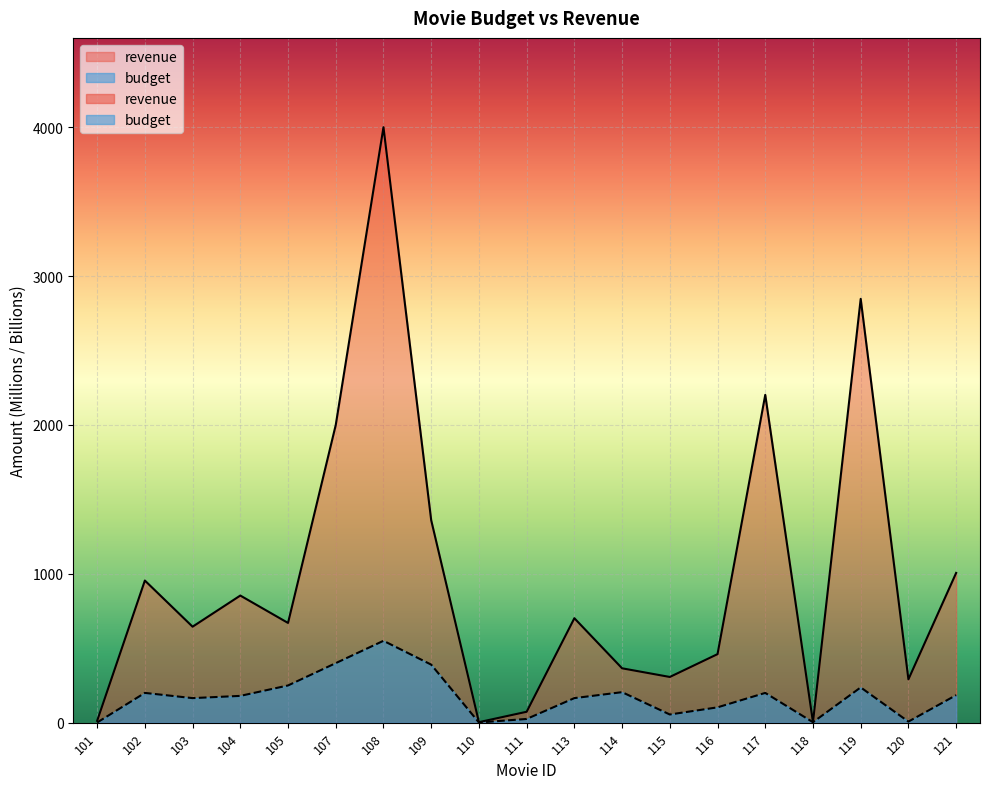

At which label is budget closest to 275?

105